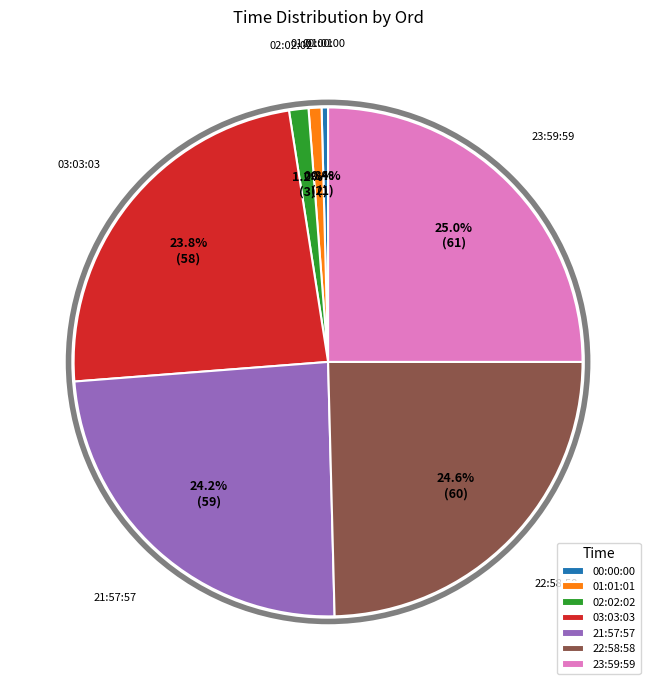

Count the number of slices in the pie.

7